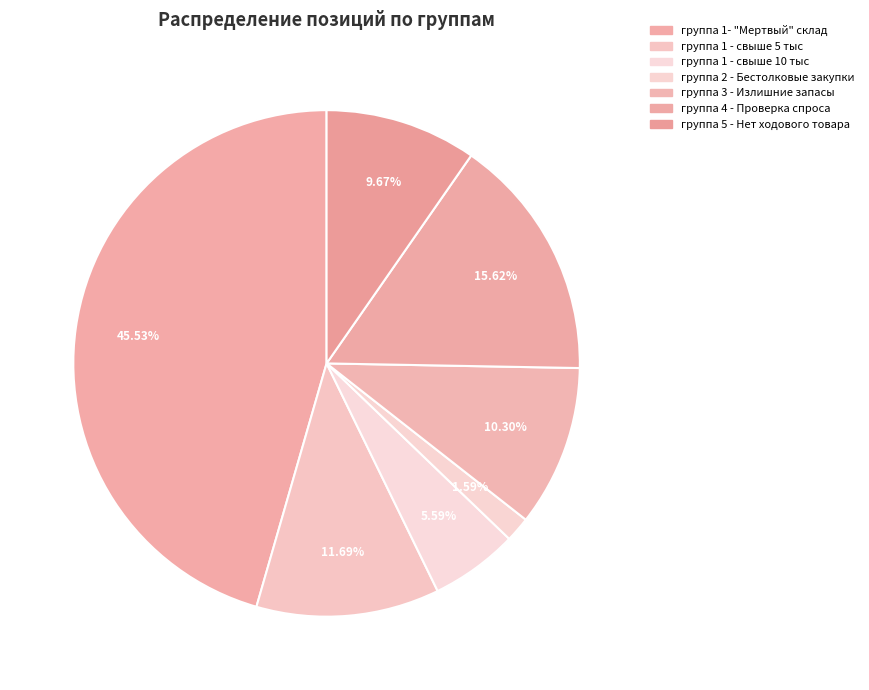

Count the number of slices in the pie.

7